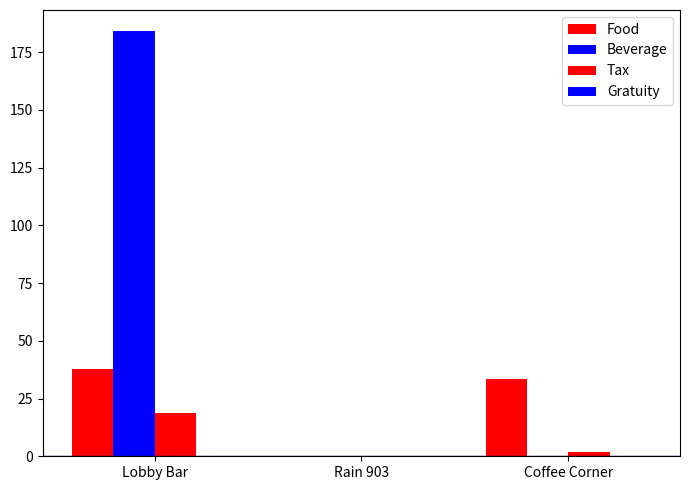

Count the number of data series in this chart.

3